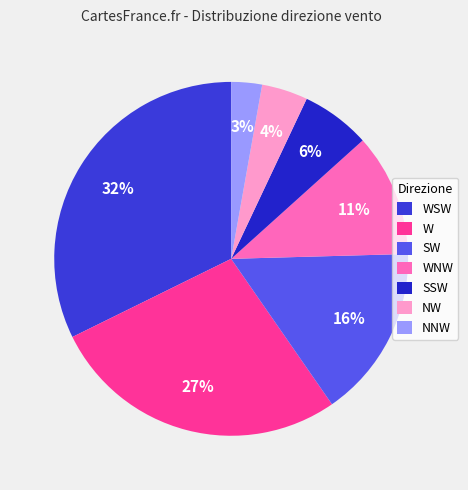

Combined, what portion of the pie is SW and WSW?

48.1%